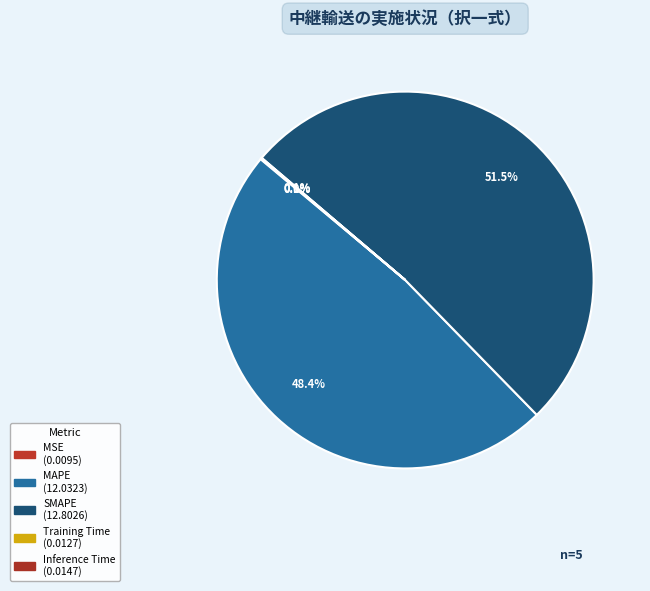

Rank the categories by value from highest to lowest.

SMAPE, MAPE, Inference Time, Training Time, MSE